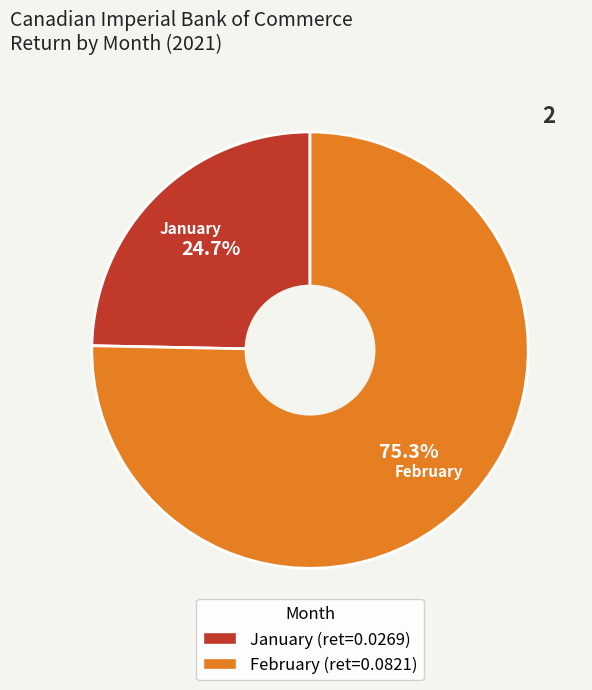

Rank the categories by value from lowest to highest.

1, 2